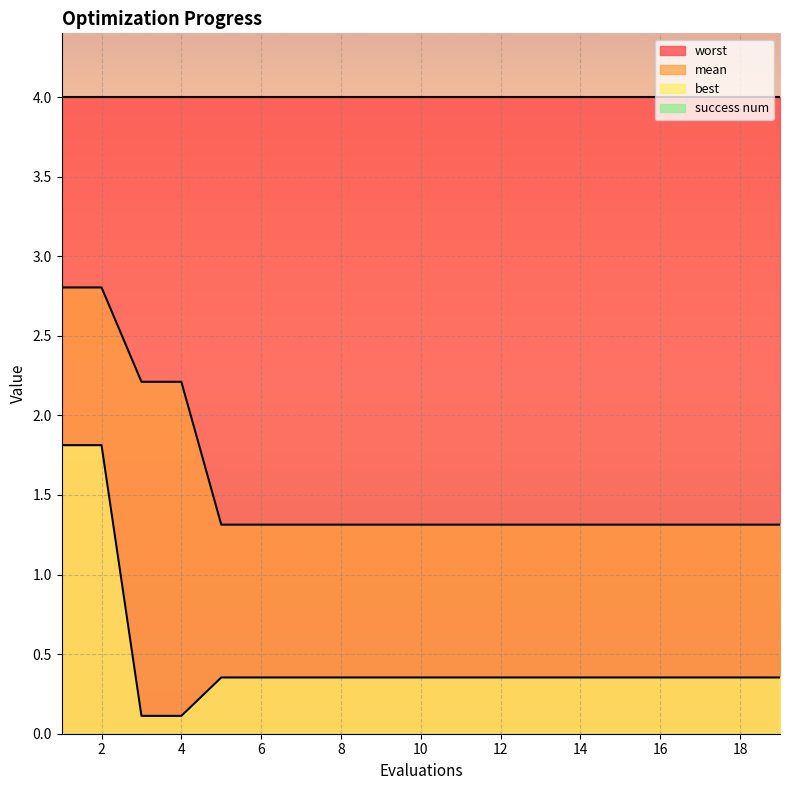

Which series has the largest total across all categories?

worst